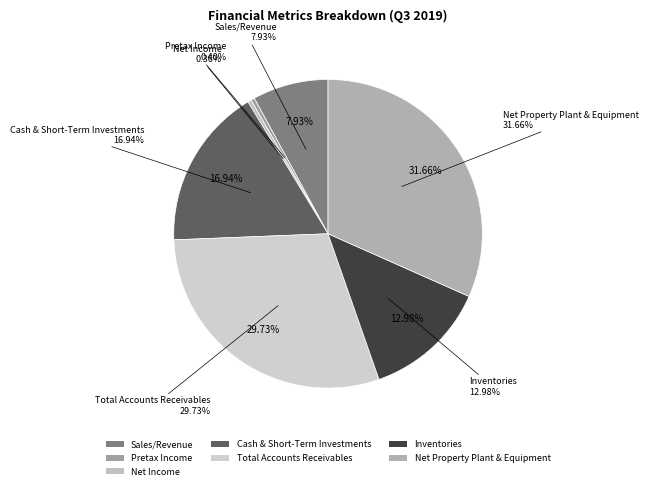

How many slices are in this pie chart?

7